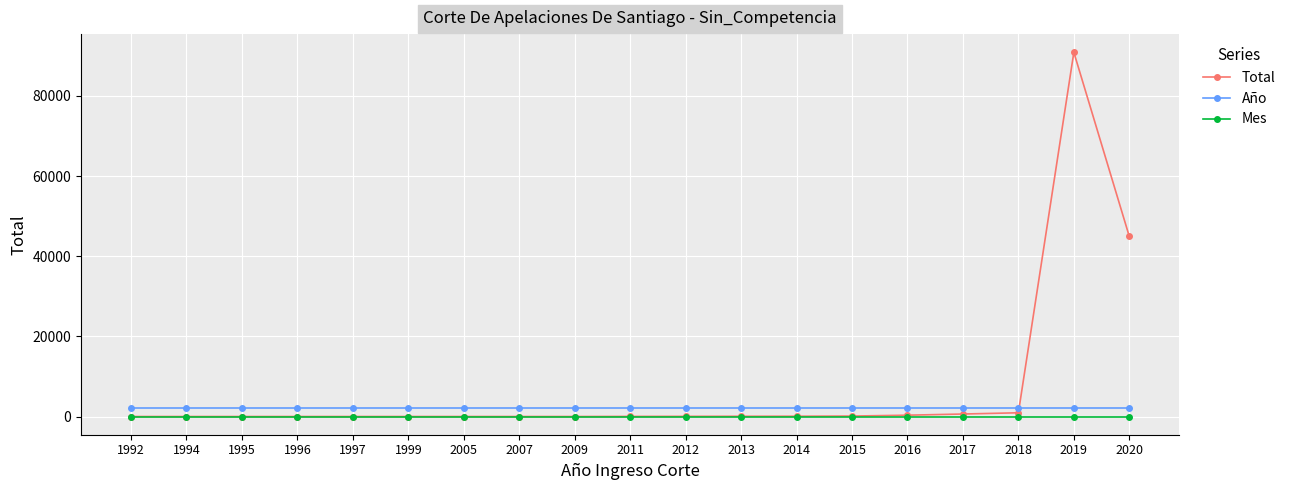

Rank the series by their average value, from lowest to highest.

Mes, Año, Total